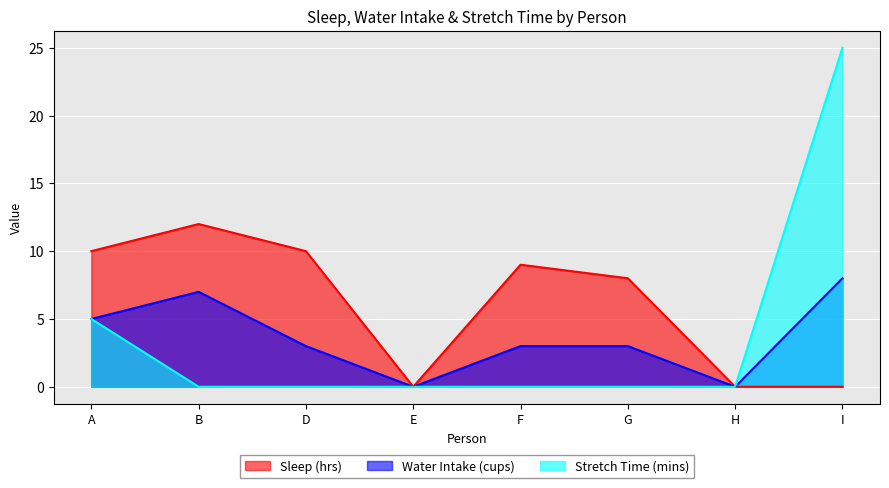

What is the label of the 4th point from the left?

E